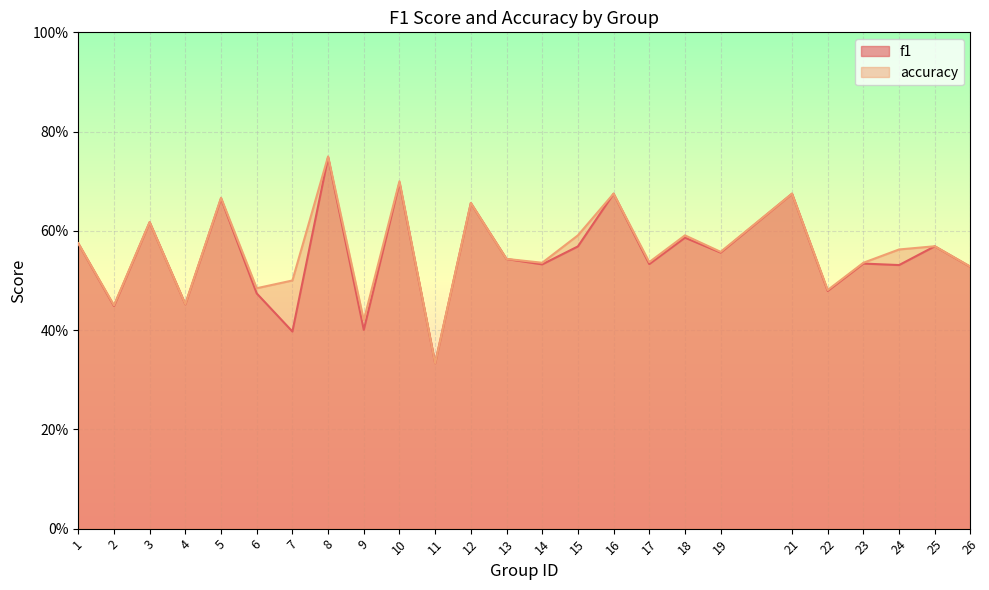

The value of accuracy at 13 is 0.3. True or false?

False